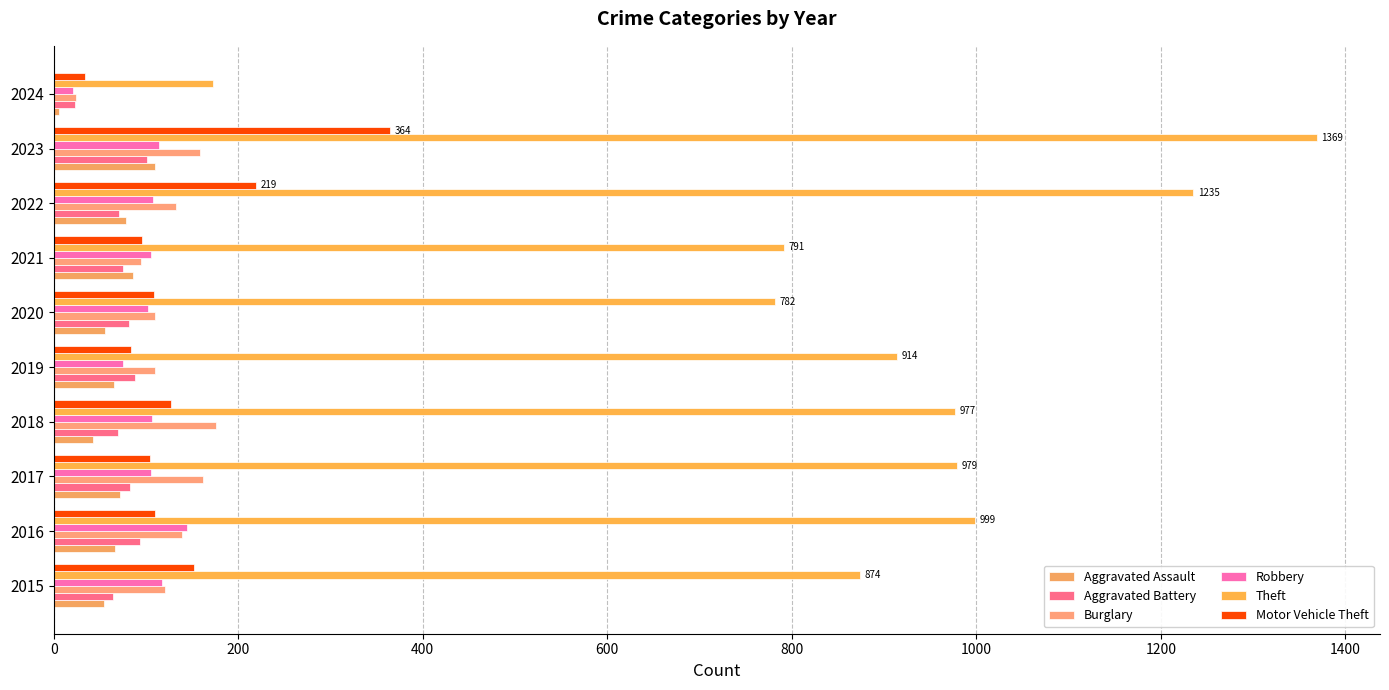

How many data points in Motor Vehicle Theft are less than 110?

5